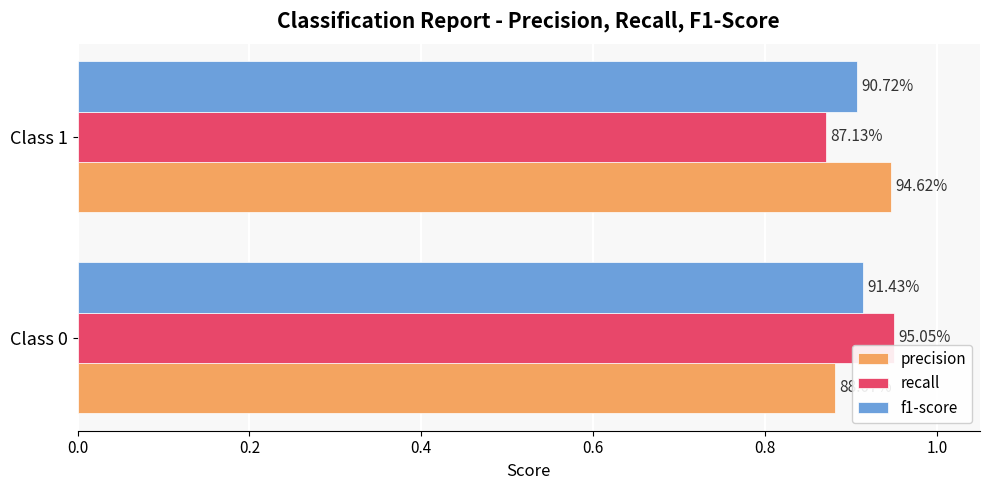

What are all the series names shown in the legend?

precision, recall, f1-score